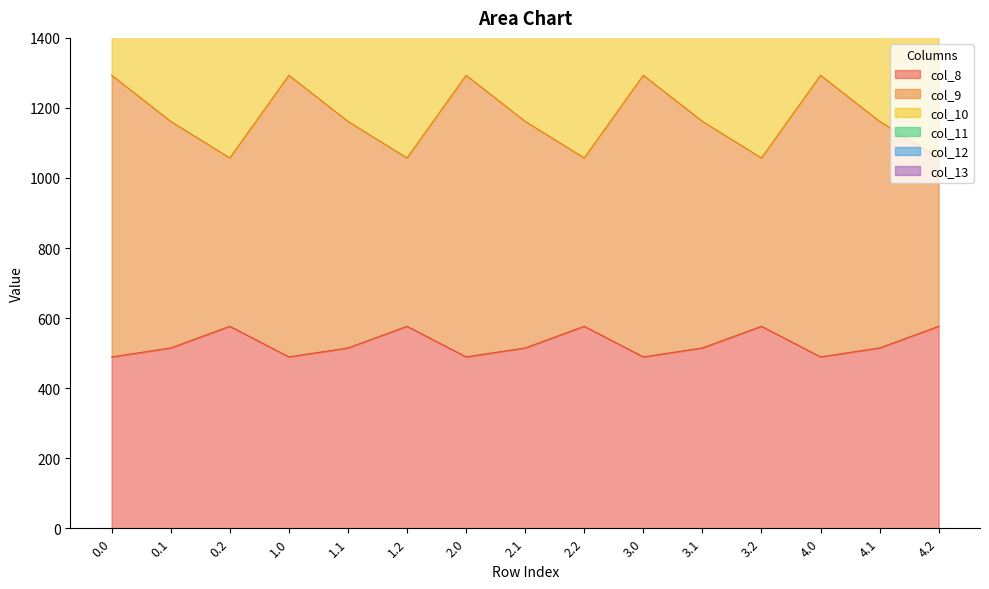

What is the difference between the highest and lowest values at 4.1?

3711.3